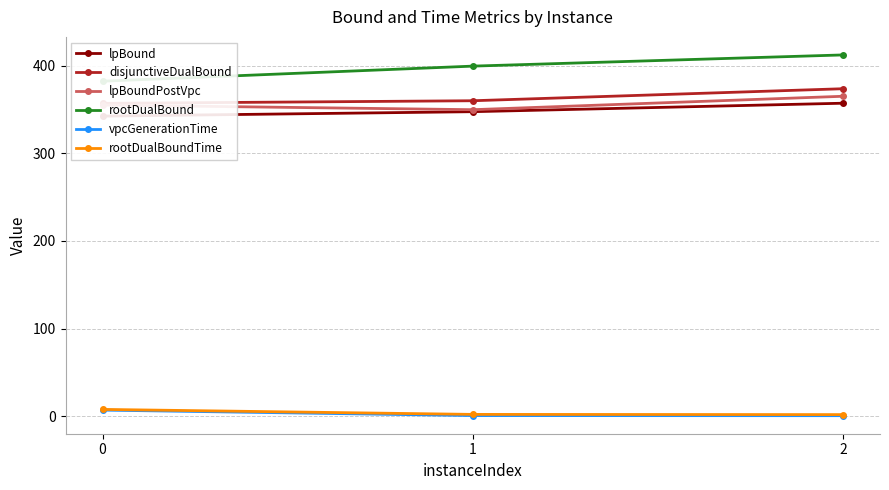

Reading left to right, extract all data points from this chart.

lpBound: 342.6	347.6	357.3
disjunctiveDualBound: 357.1	360.1	373.9
lpBoundPostVpc: 355.2	349.9	365.2
rootDualBound: 382.5	399.7	412.5
vpcGenerationTime: 6.8	0.6	0.4
rootDualBoundTime: 7.6	1.9	1.7